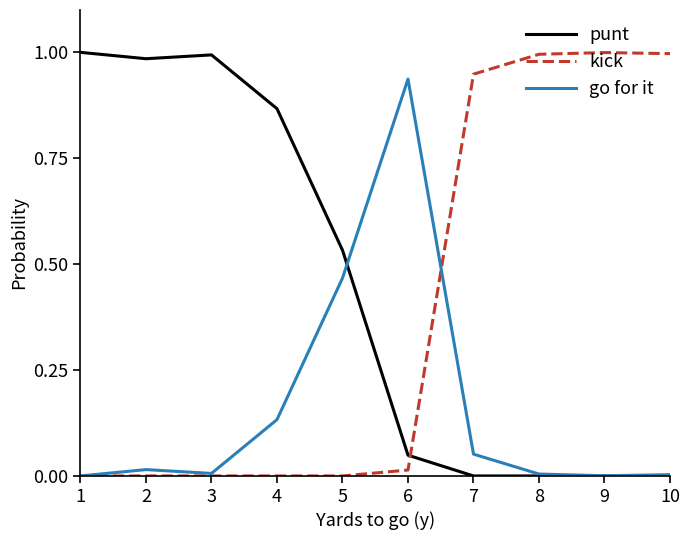

Is the value of punt at 2 greater than the value of go for it at 3?

Yes